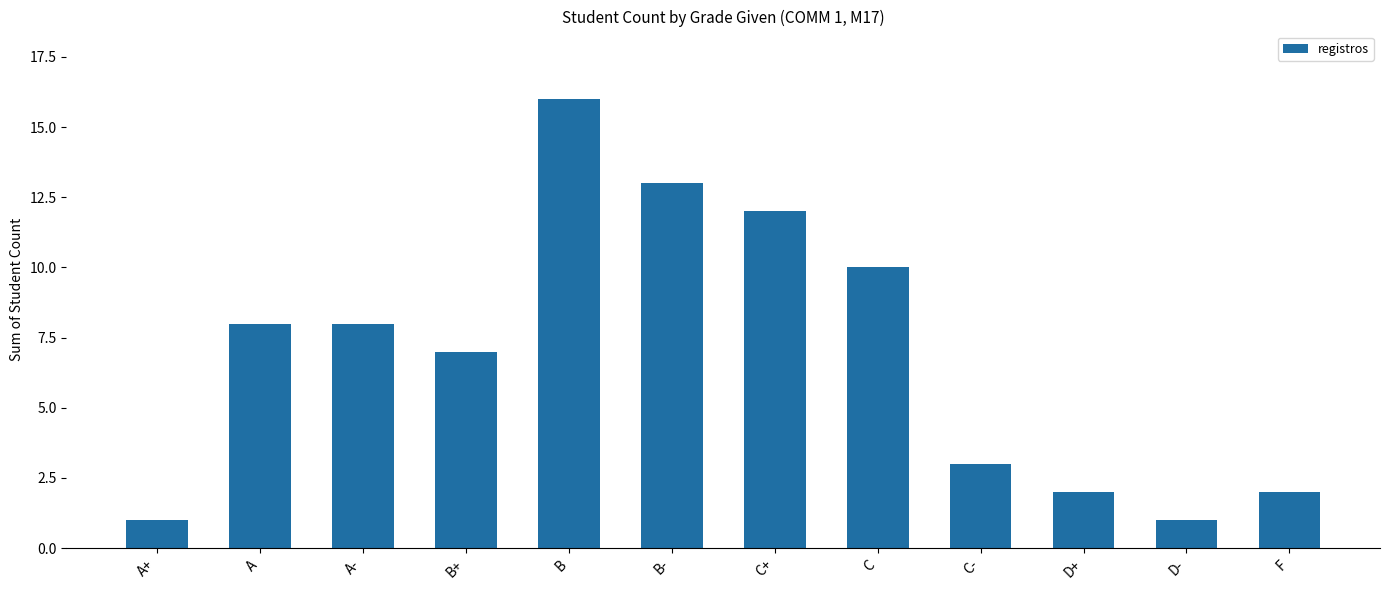

What is the difference between the second highest and second lowest values?

12